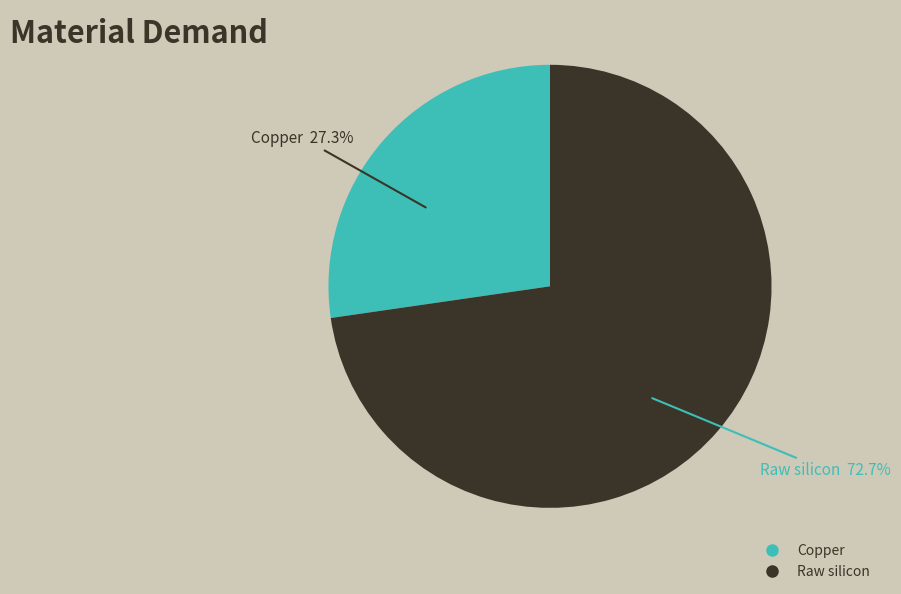

Do Copper and Raw silicon together represent more than half of the pie?

Yes